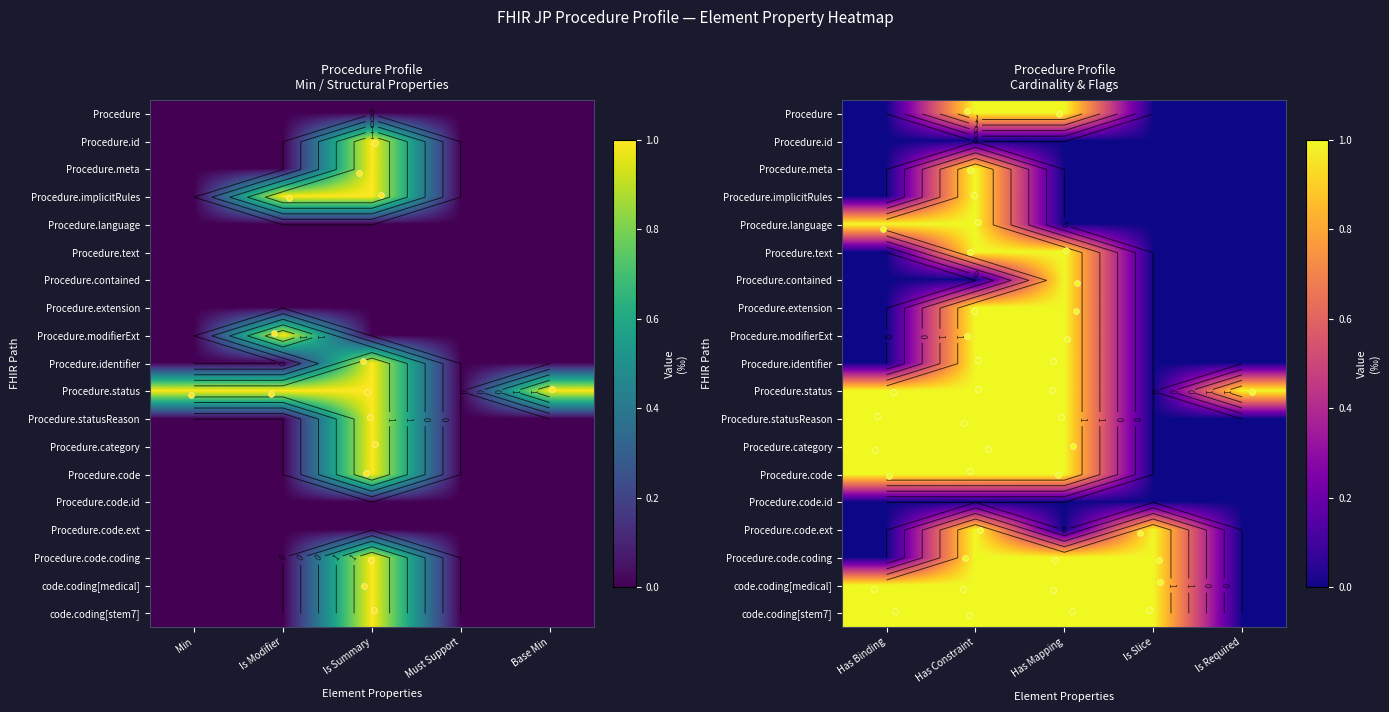

What is the difference between the maximum and minimum values in the Procedure.language series?

1